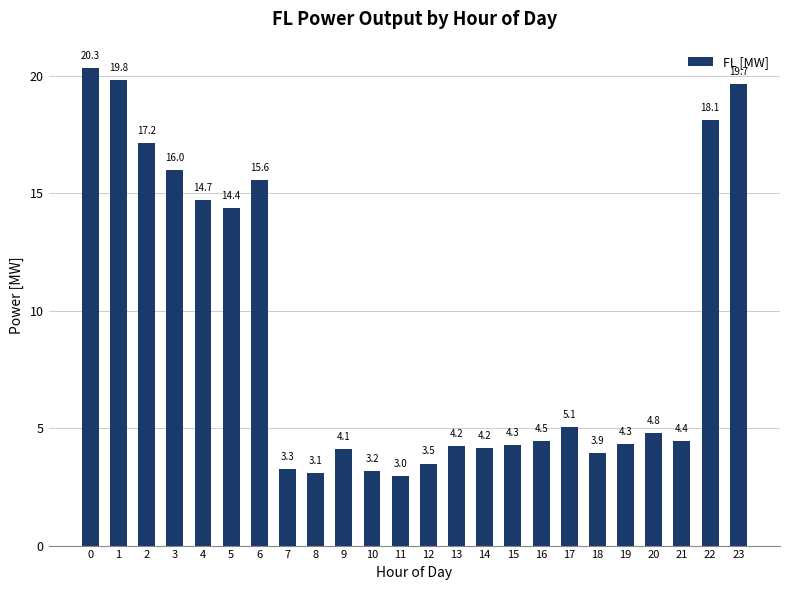

How many series are shown in this chart?

1